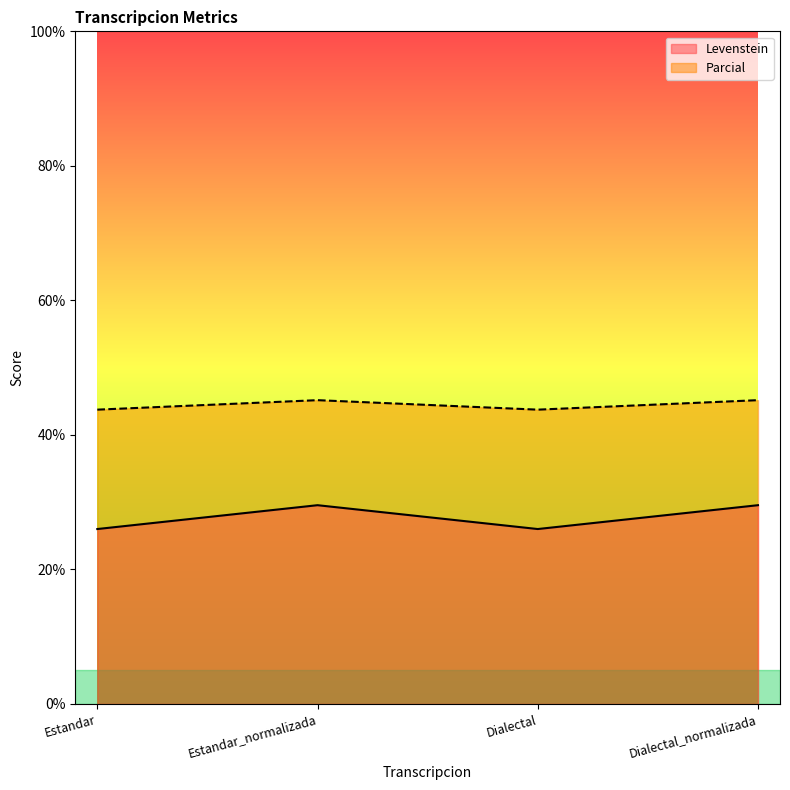

Count the number of categories in the chart.

4